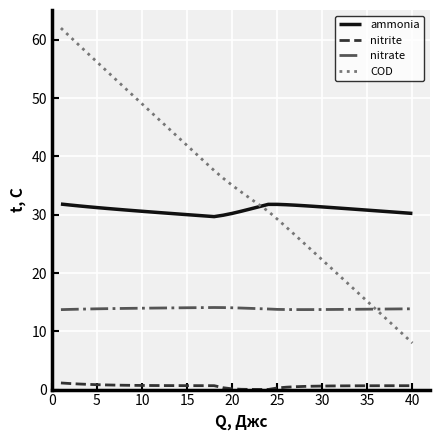

Which series has the largest total across all categories?

COD